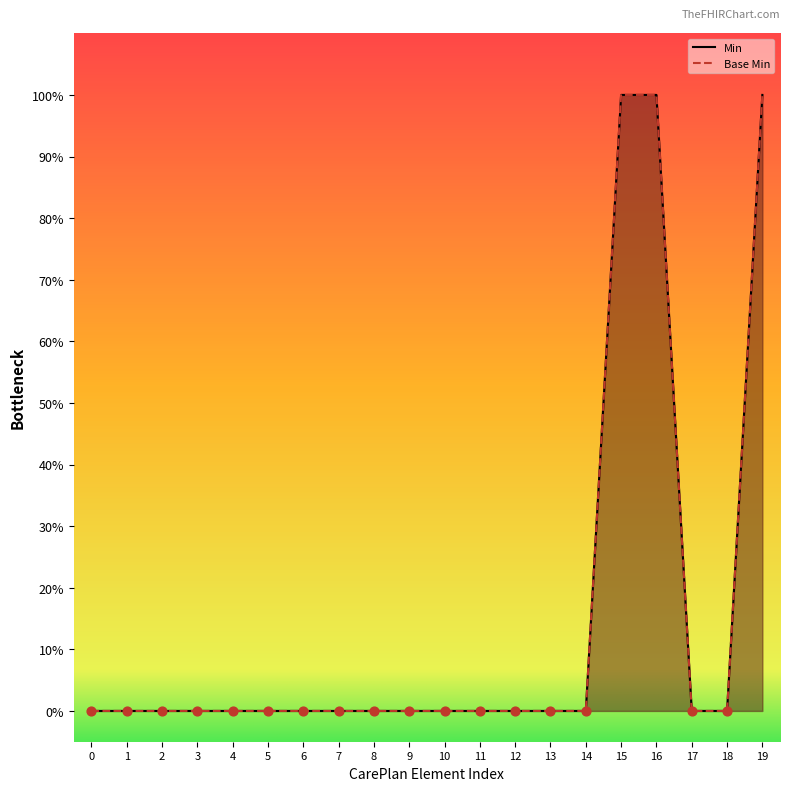

What are all the series names shown in the legend?

Min, Base Min